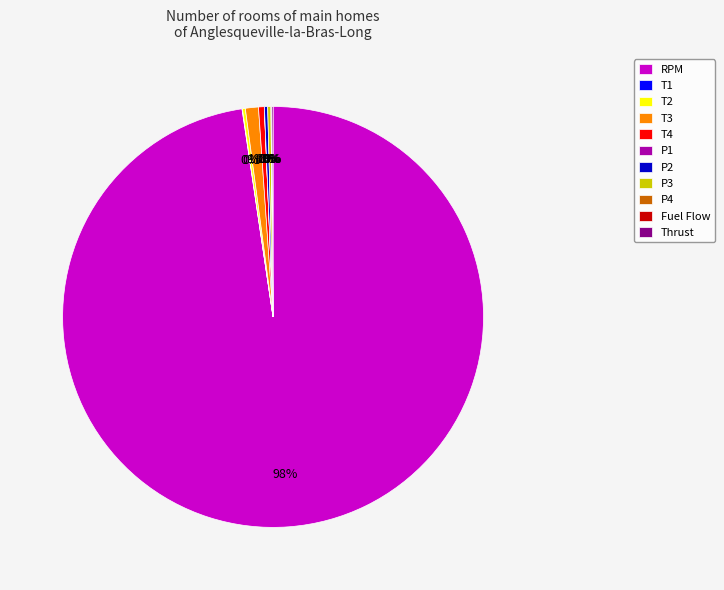

Which category has the biggest portion of the pie?

RPM